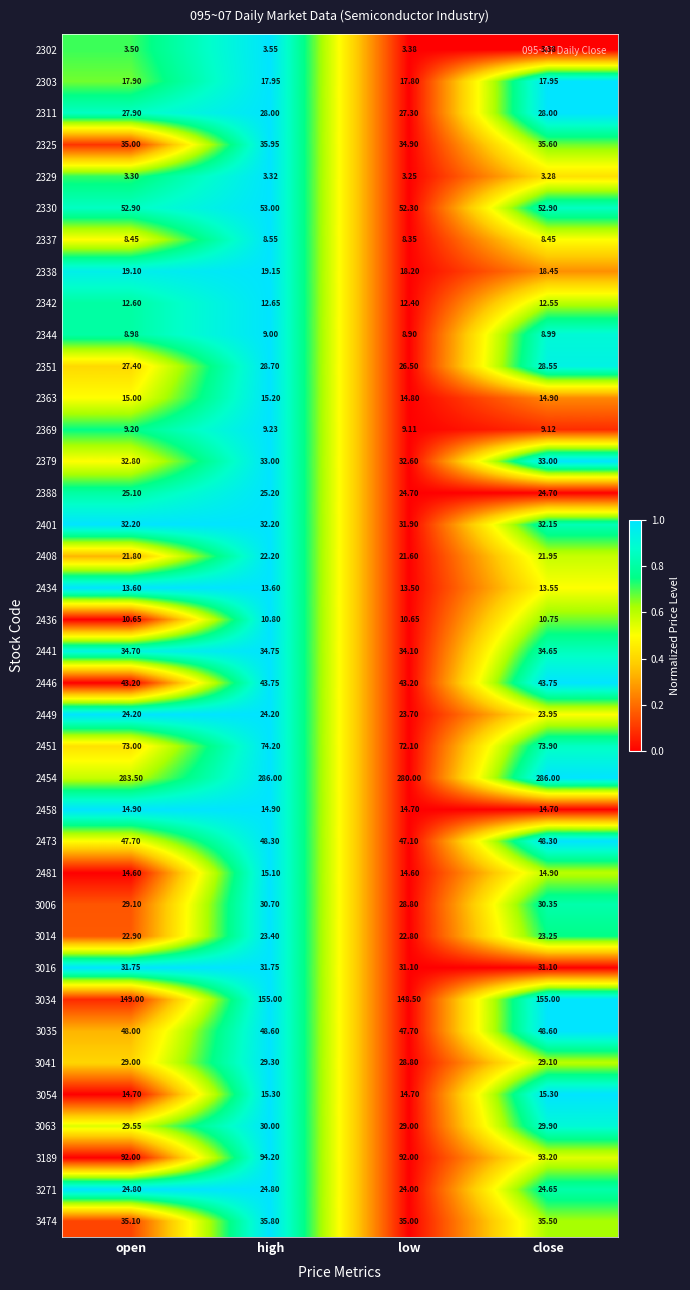

At which category is the sum across all series the highest?

high